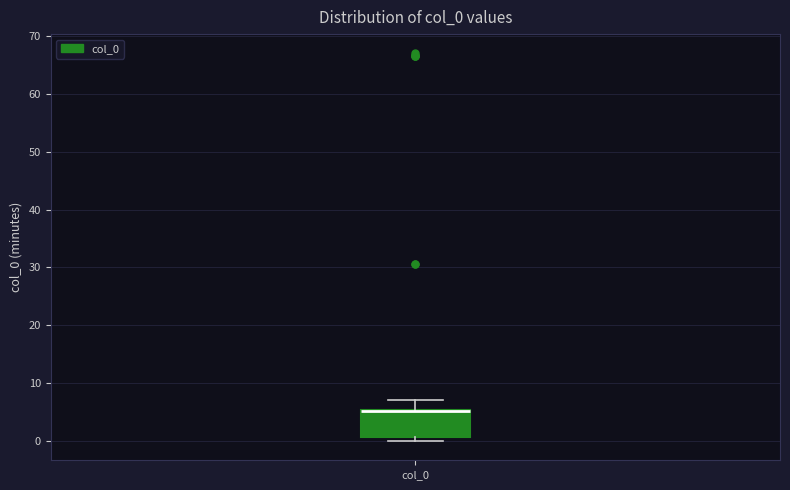

Transcribe this box plot: give where the median line is, the range the box spans, and where the two whiskers end, as read against the y-axis. The values are not printed on the chart, so give them approximately, as read against the axis.

median 5 (drawn on the box's upper edge), box 1 to 5, whiskers 0 to 7